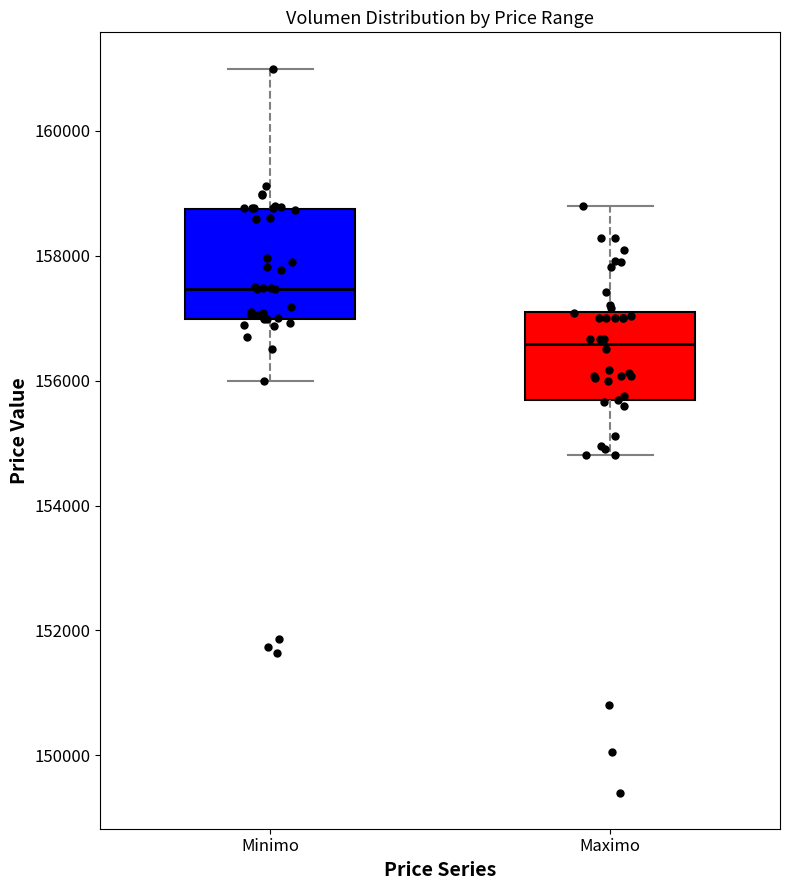

Reading left to right, transcribe this box plot: for each box, give where its median line is, the range the box spans, and where its two whiskers end, as read against the y-axis. The values are not printed on the chart, so give them approximately, as read against the axis.

Minimo: median 157400, box 157000 to 158800, whiskers 156000 to 161000
Maximo: median 156600, box 155600 to 157200, whiskers 154800 to 158800